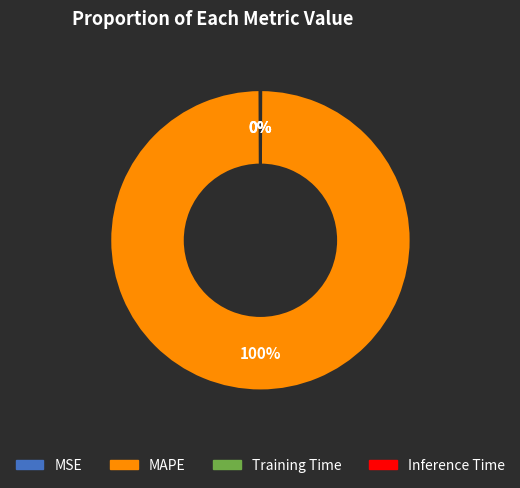

To the nearest percent, what is the average slice percentage?

25%